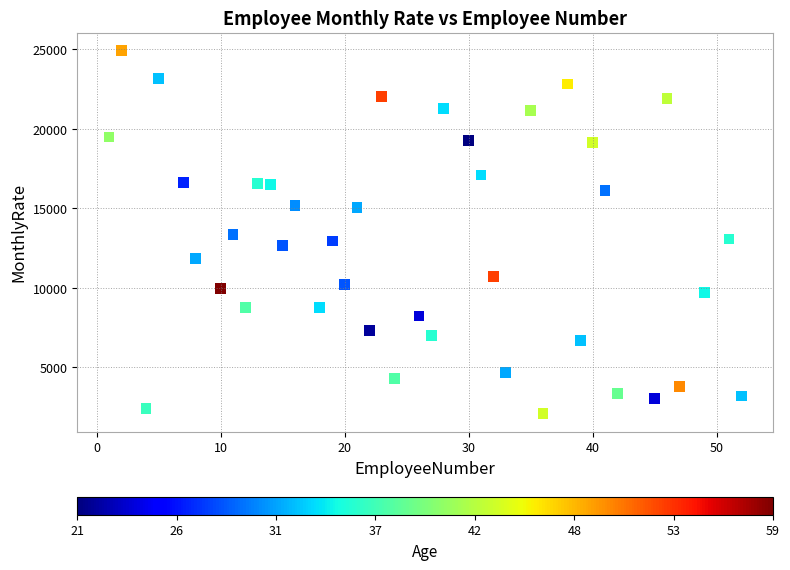

What is the range of Y values (max minus min)?

22813